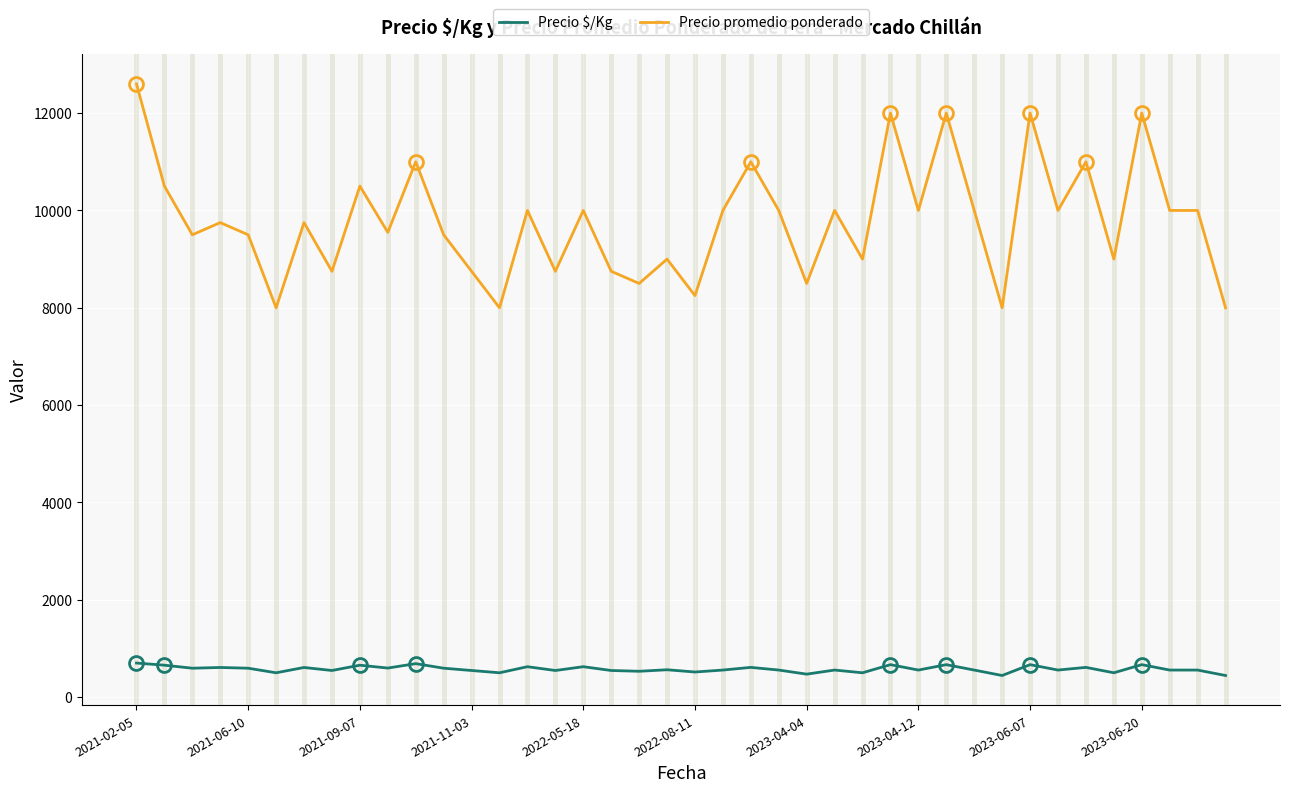

Rank the series by their maximum value, from lowest to highest.

Precio $/Kg, Precio promedio ponderado